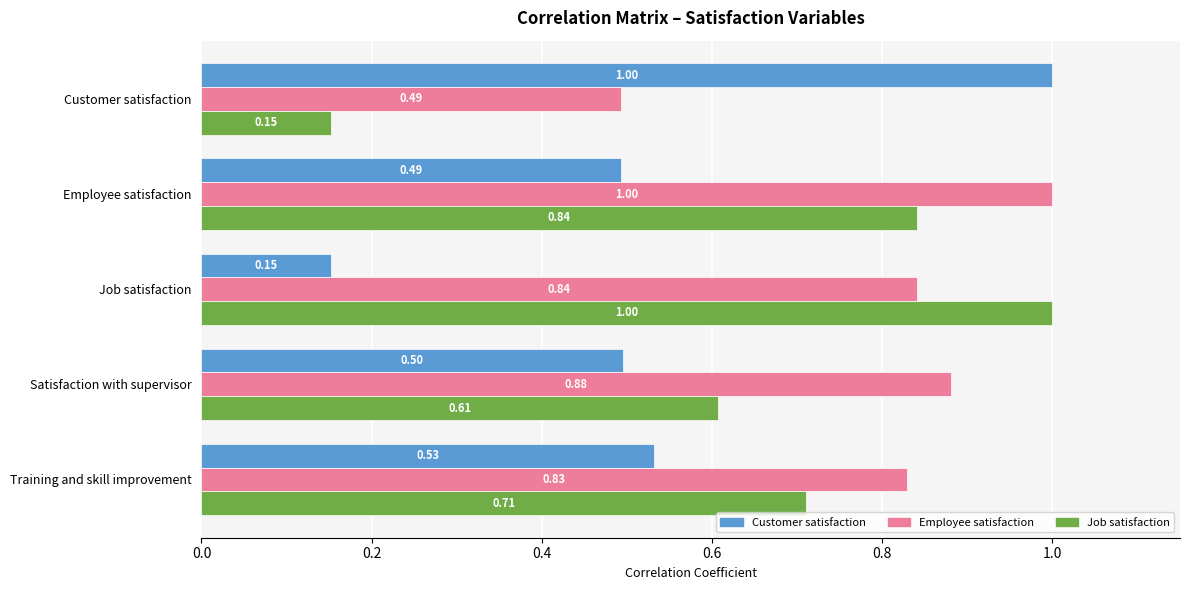

What is the sum of all Employee satisfaction values?

4.0